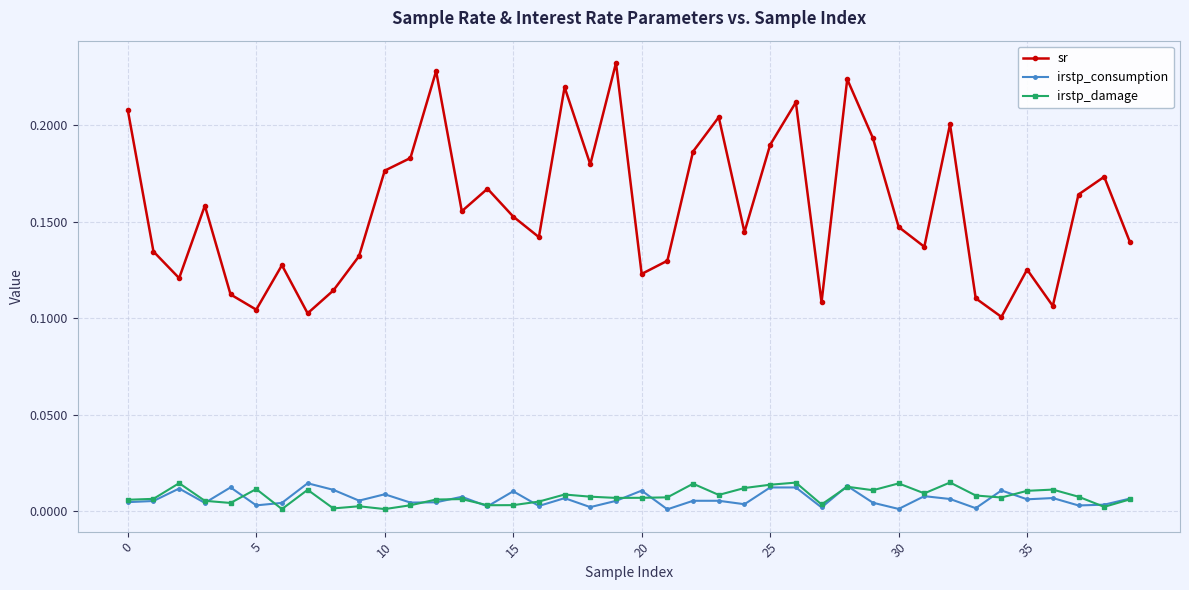

Which series has the widest spread of values?

sr